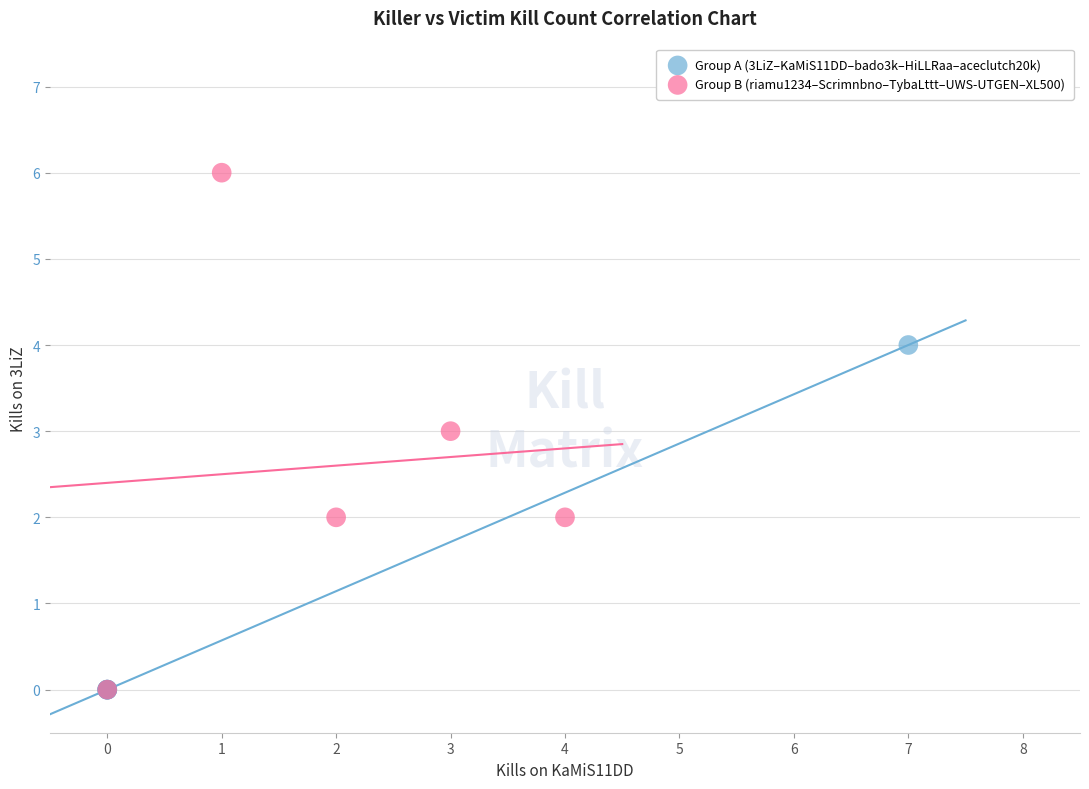

Which series contains the highest Y value?

Group B (riamu1234–Scrimnbno–TybaLttt–UWS-UTGEN–XL500)